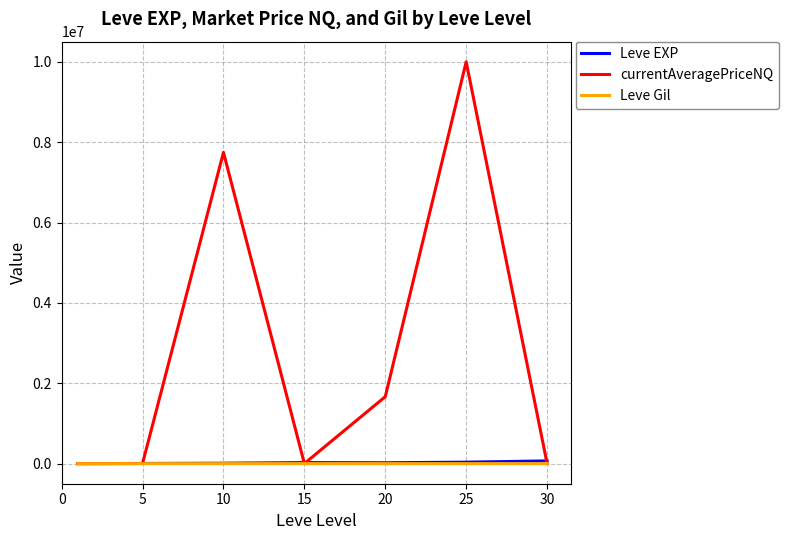

What are all the series names shown in the legend?

Leve EXP, currentAveragePriceNQ, Leve Gil